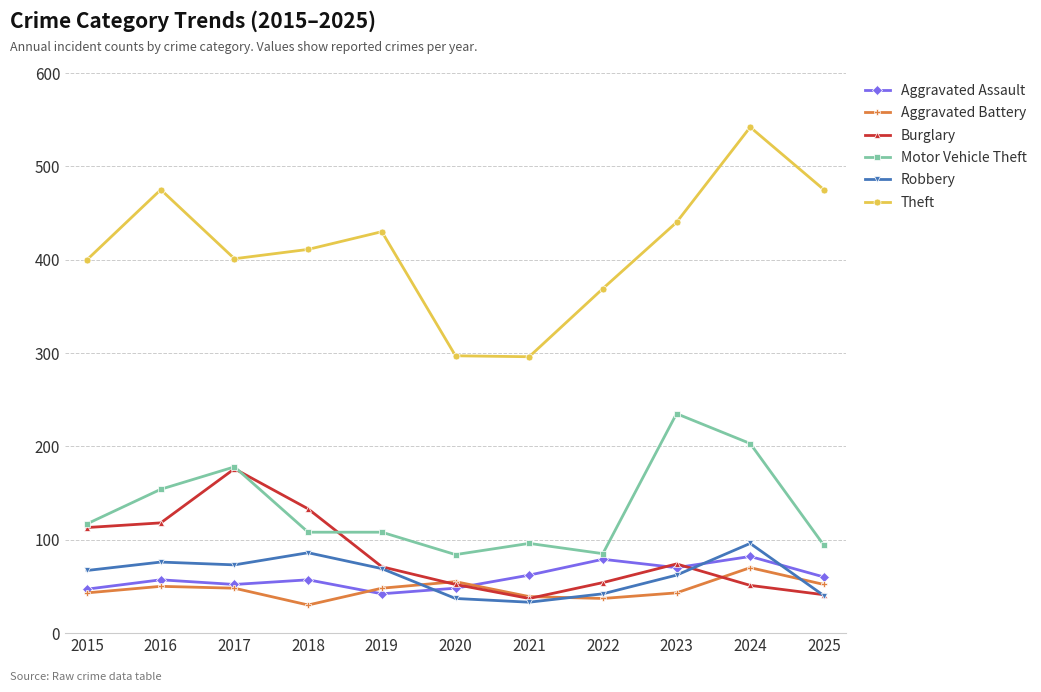

At which label does Burglary reach its peak?

2017